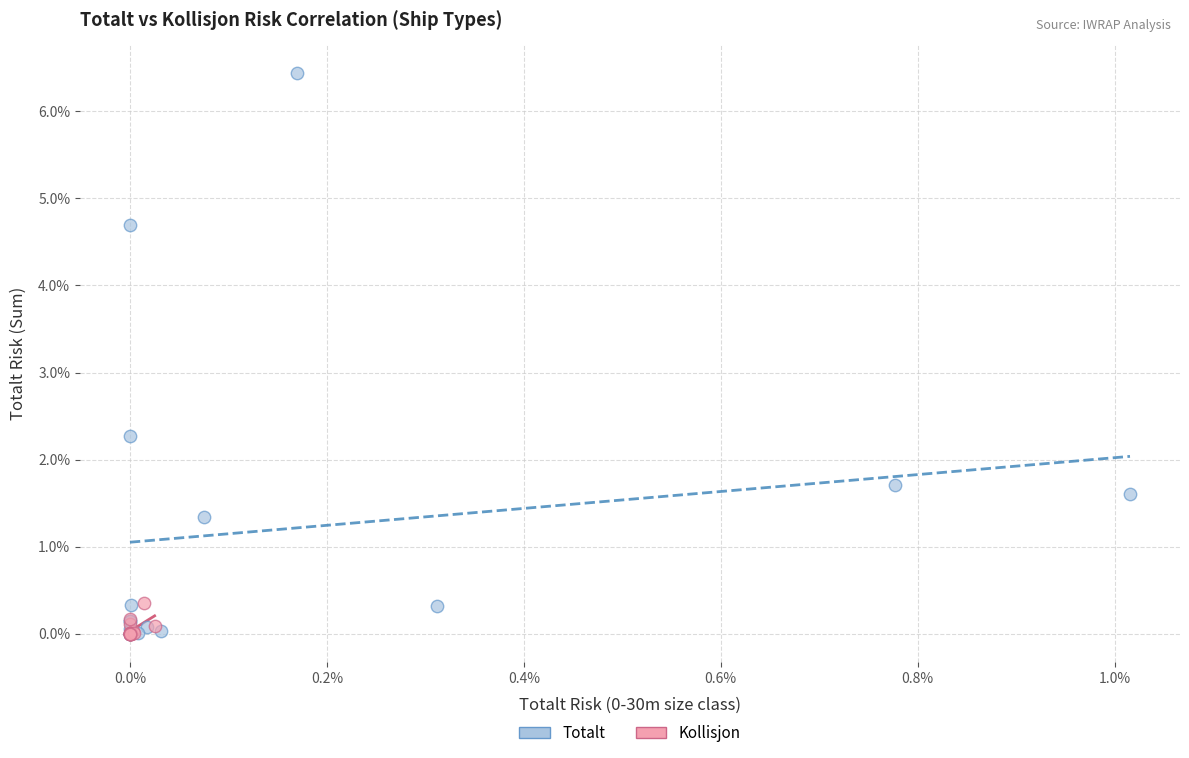

What are all the series names shown in the legend?

Totalt, Kollisjon